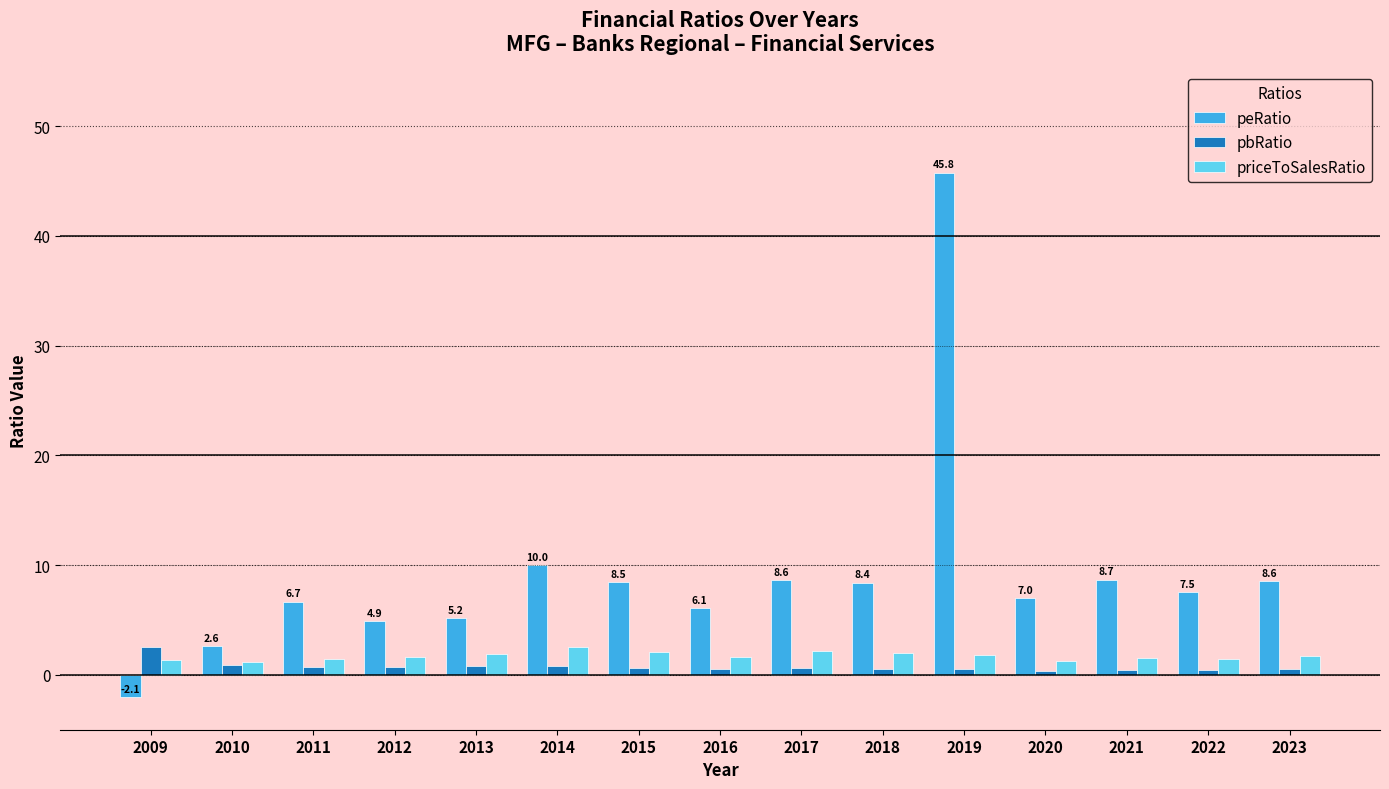

Where is peRatio nearest to the value 21?

2014